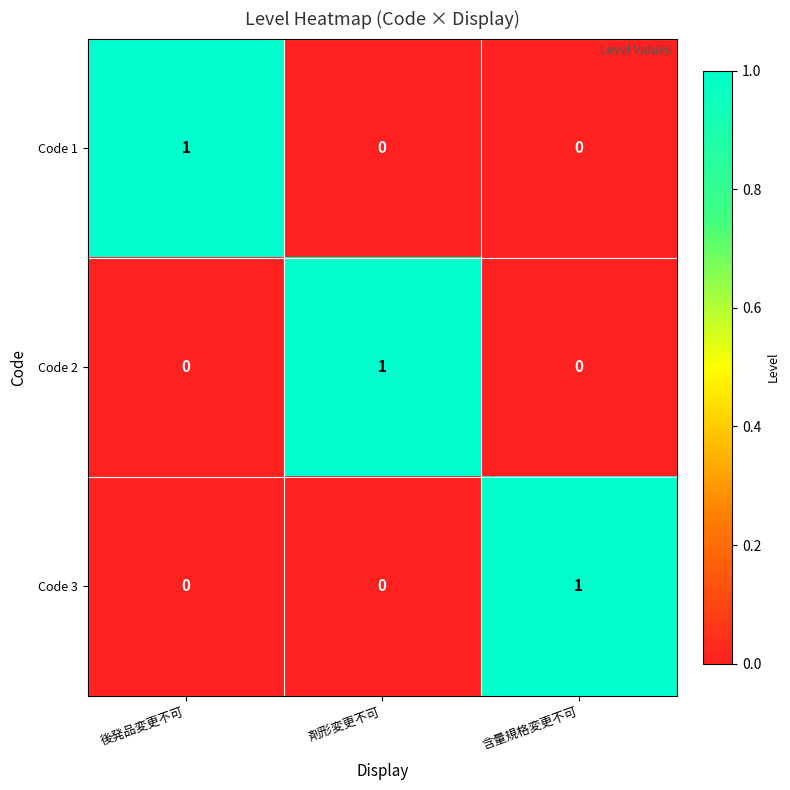

True or false: Code 1 has a value of 1 at 後発品変更不可.

True